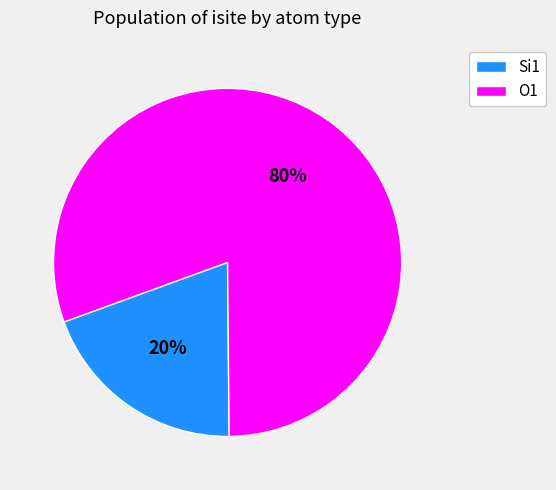

Is there a majority slice in this chart?

Yes